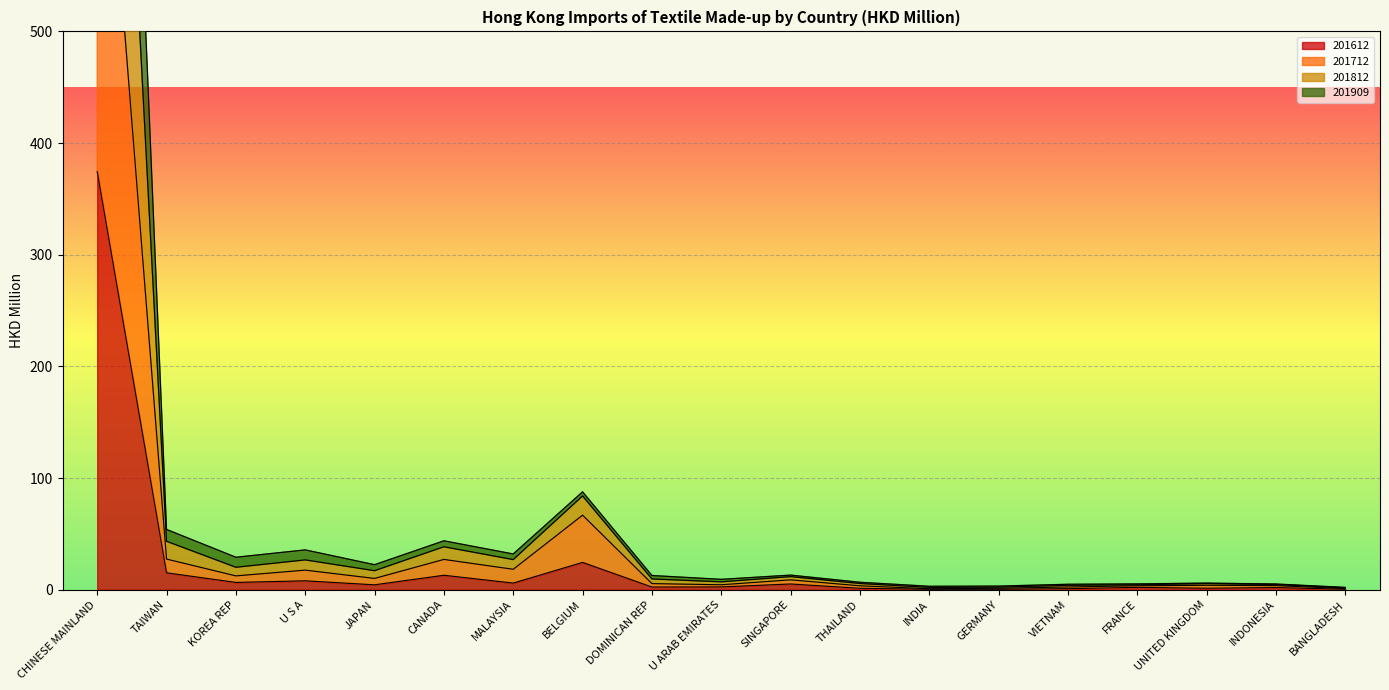

The 201612 series shows 0.5 at VIETNAM. True or false?

False